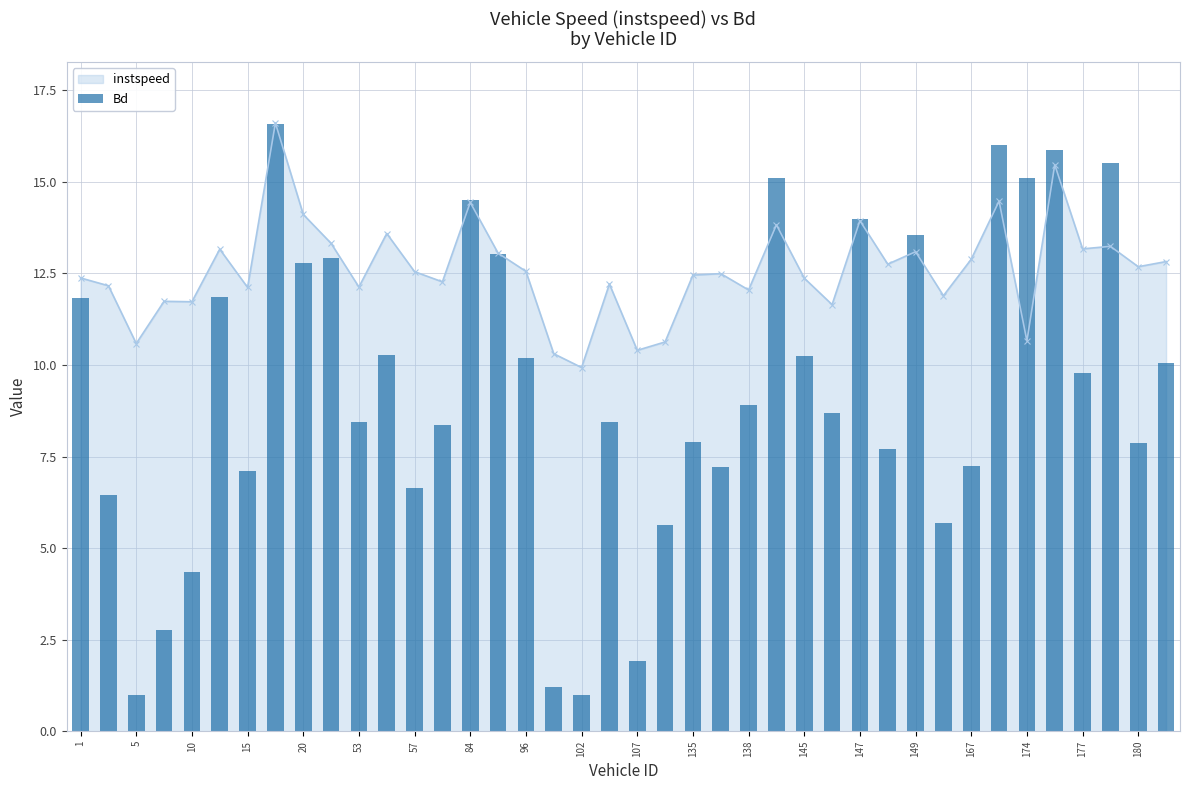

True or false: instspeed has a value of 13.6 at 102.

False